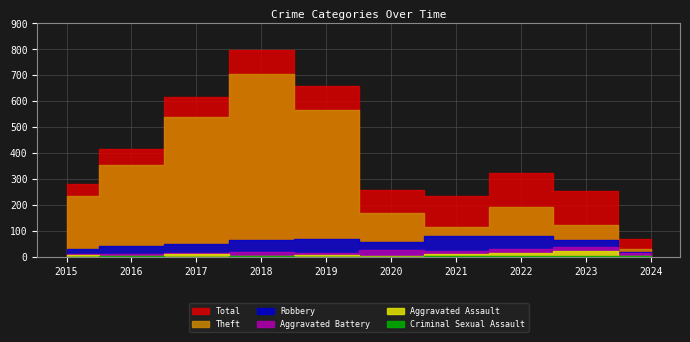

At which category does Robbery reach its first local peak?

2019